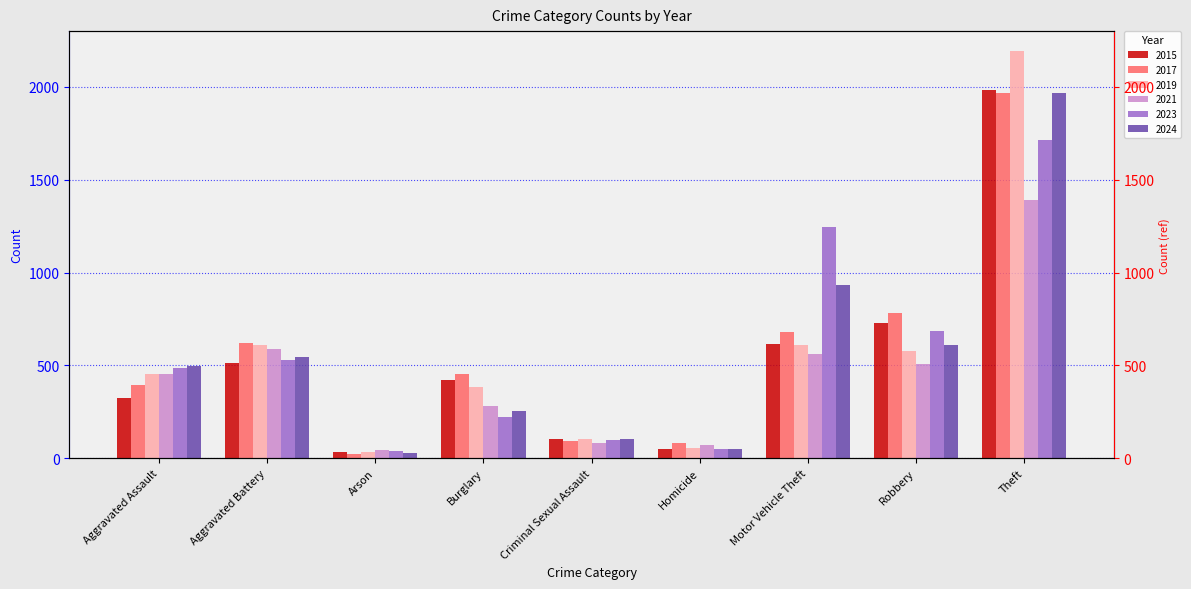

Where does the 2017 series first go above 453?

Aggravated Battery